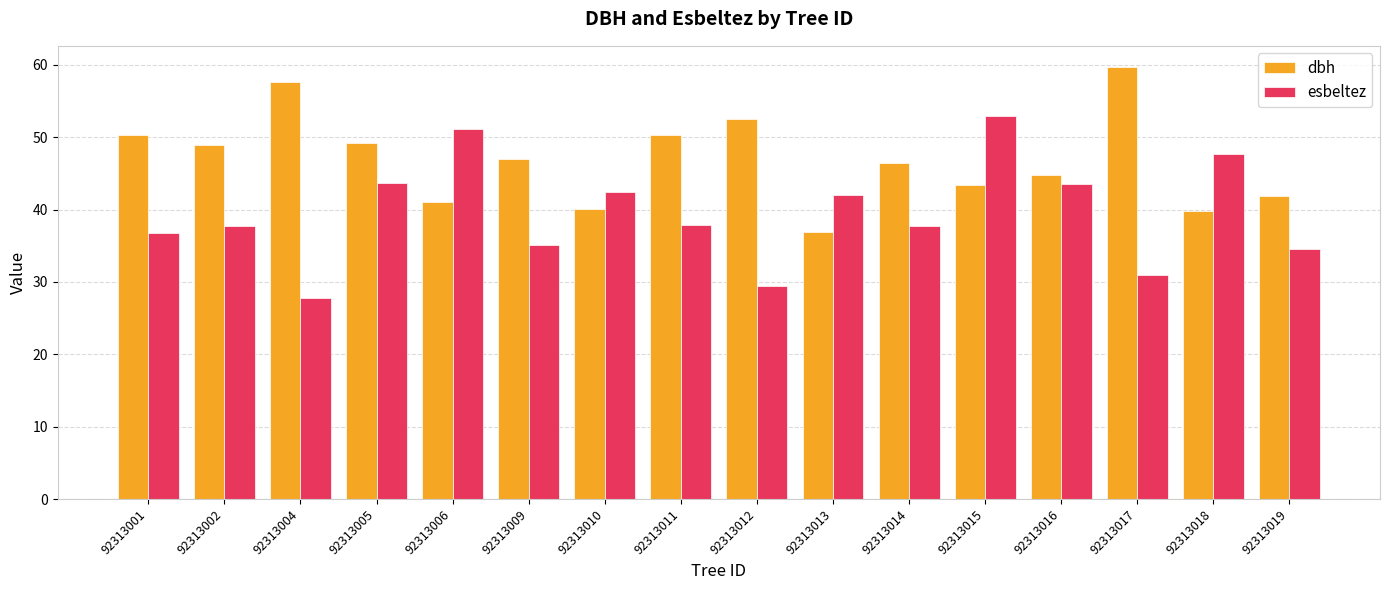

What is the minimum value shown in the chart?

27.7